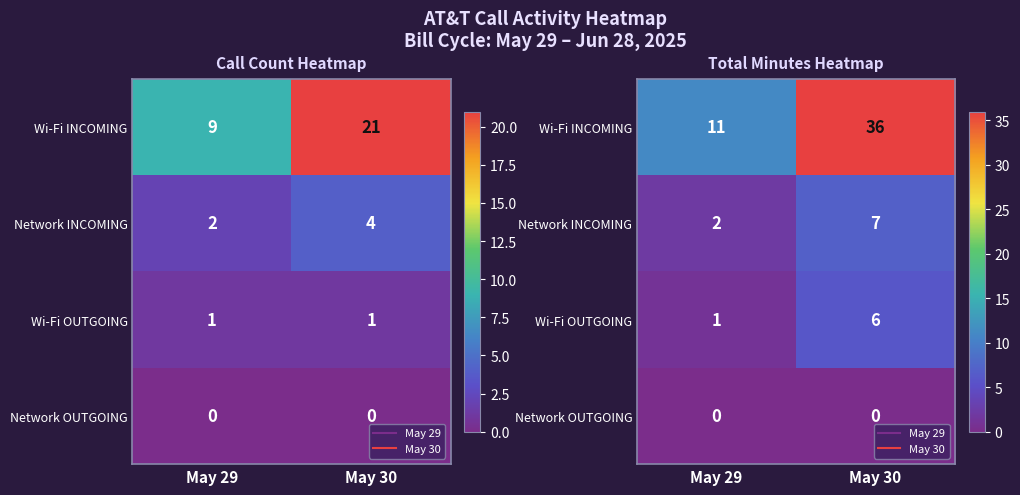

Is it true that Wi-Fi OUTGOING equals 1 at May 29?

True